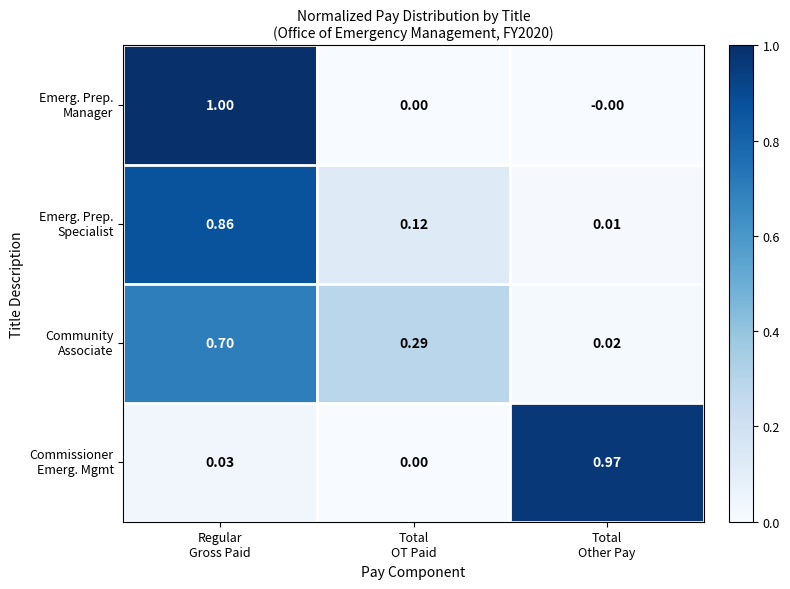

What is the greatest value displayed?

1.0